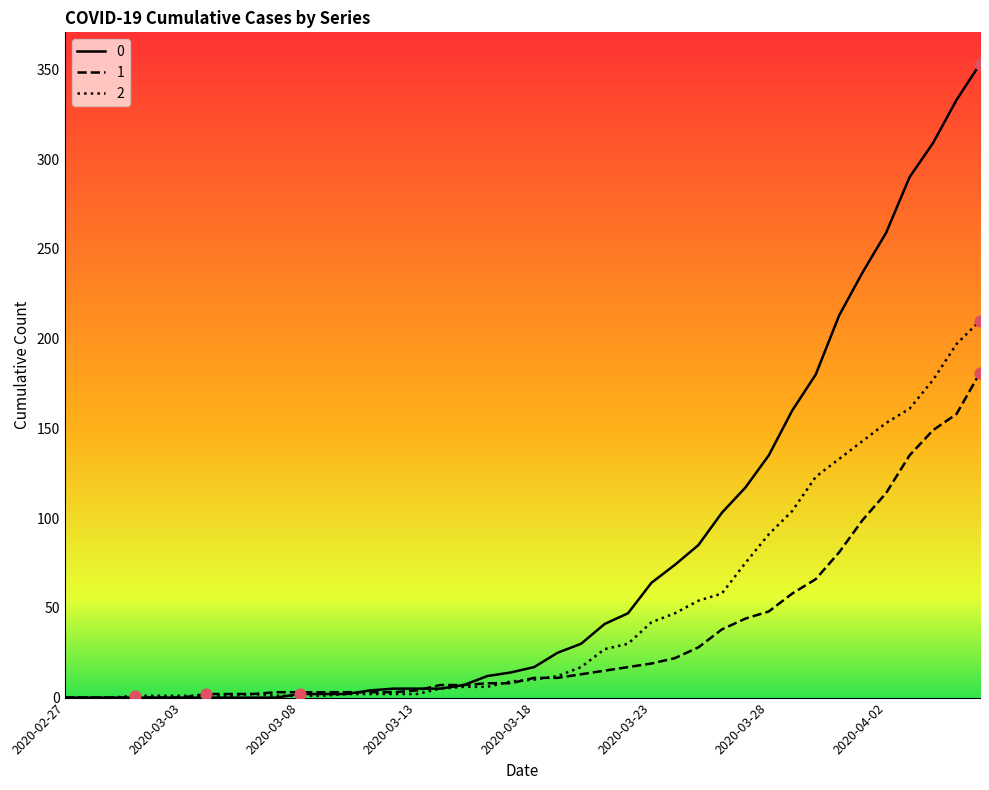

List the series in order of their peak value, highest first.

0, 2, 1